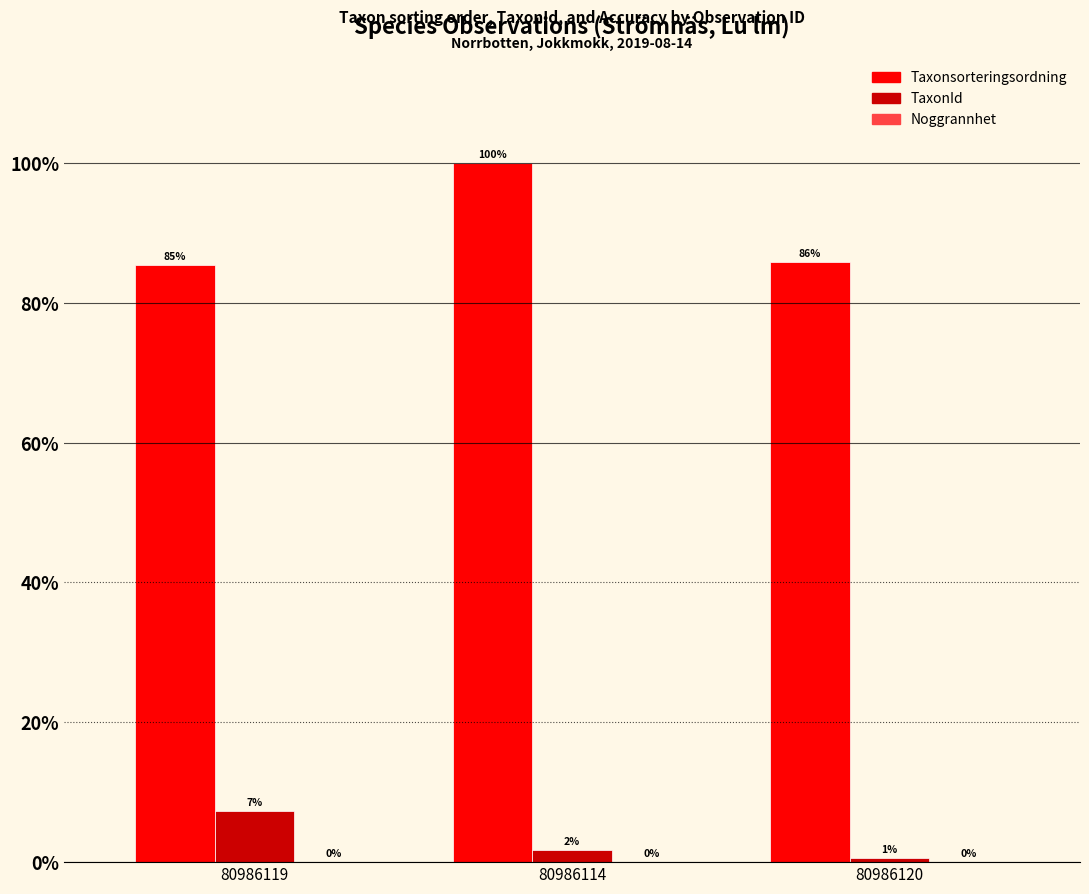

At which category is the sum across all series the highest?

80986114